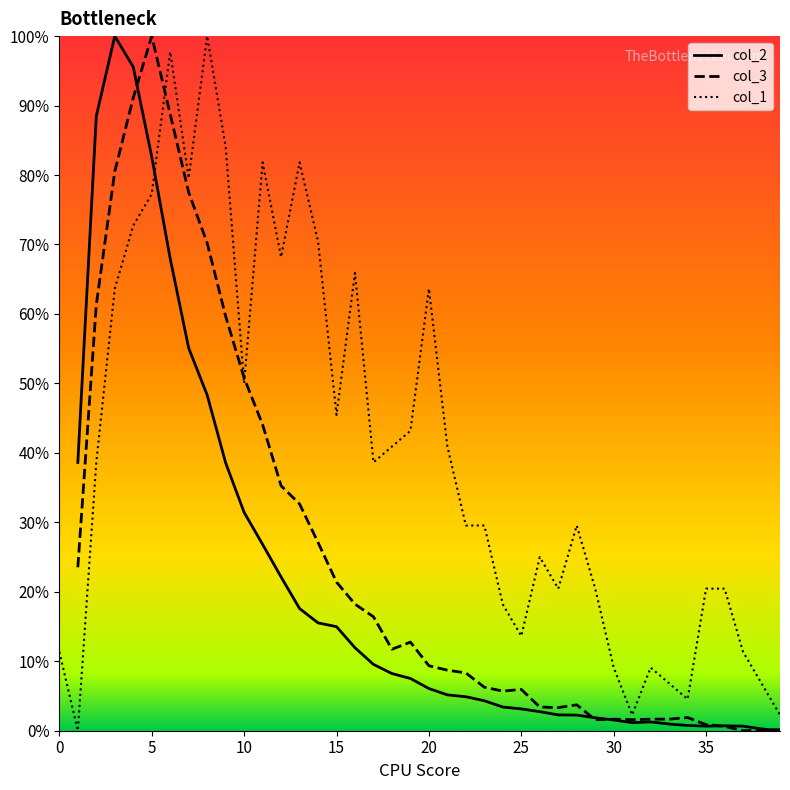

What is the label of the 26th point from the left?

25